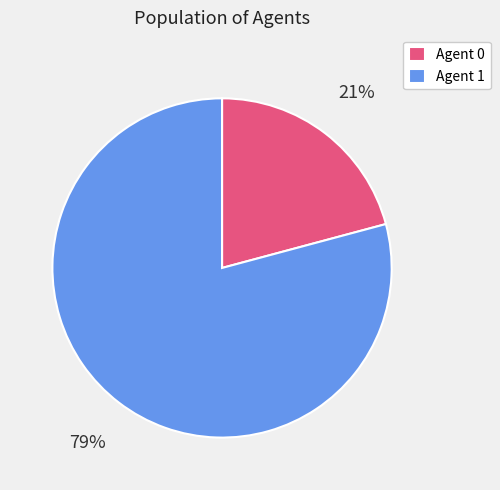

Between Agent 0 and Agent 1, which is larger?

Agent 1